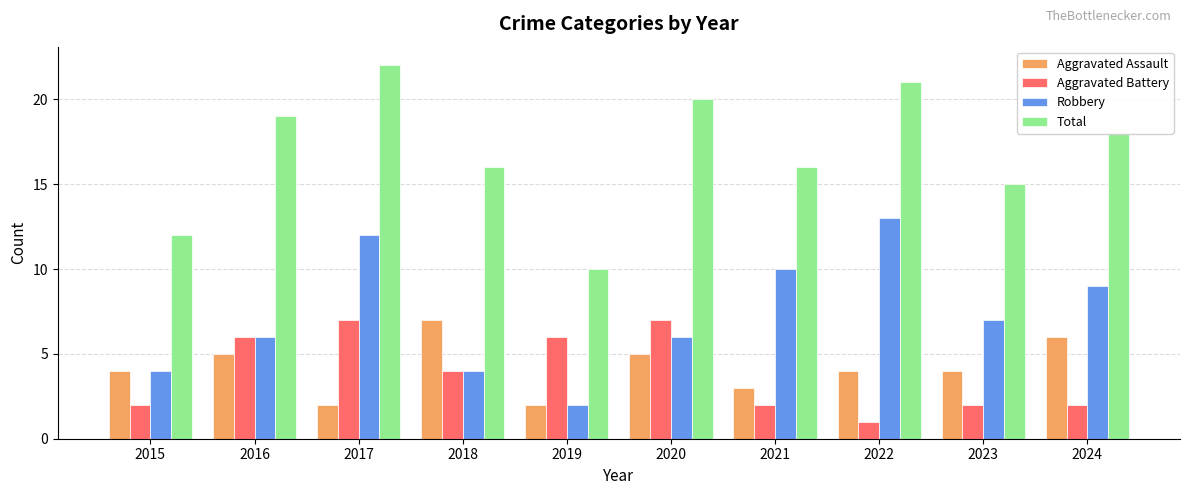

The Aggravated Assault series shows 7 at 2018. True or false?

True